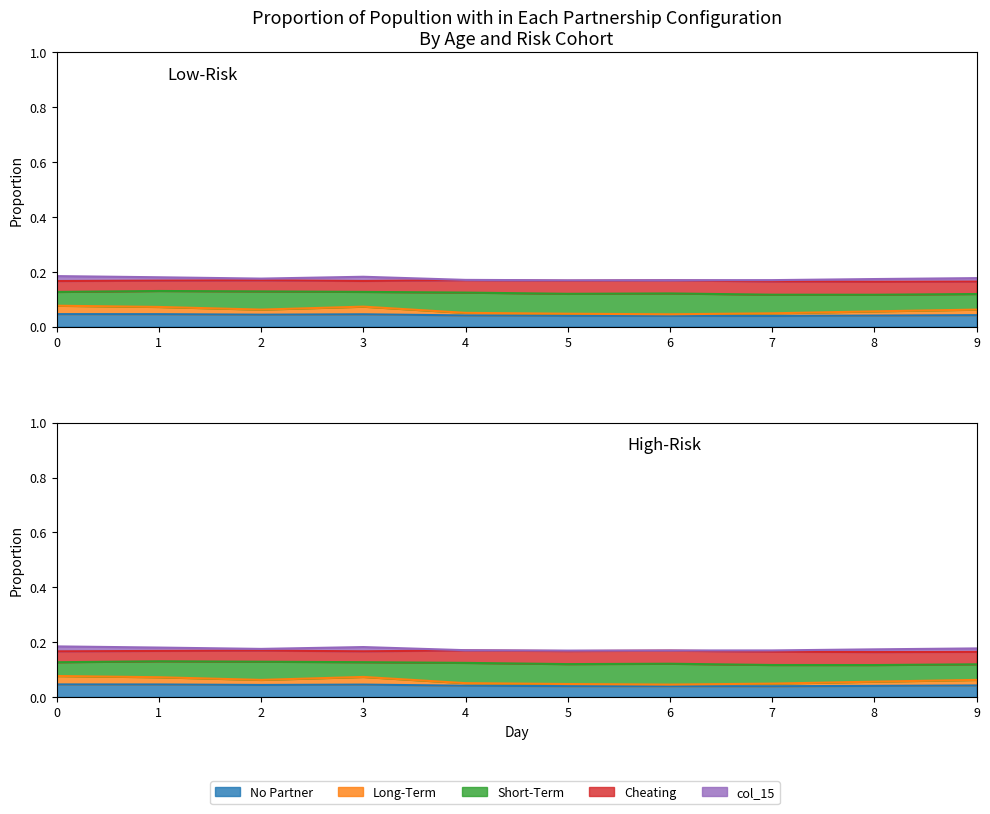

Is it true that No Partner equals 0.0 at 4?

False